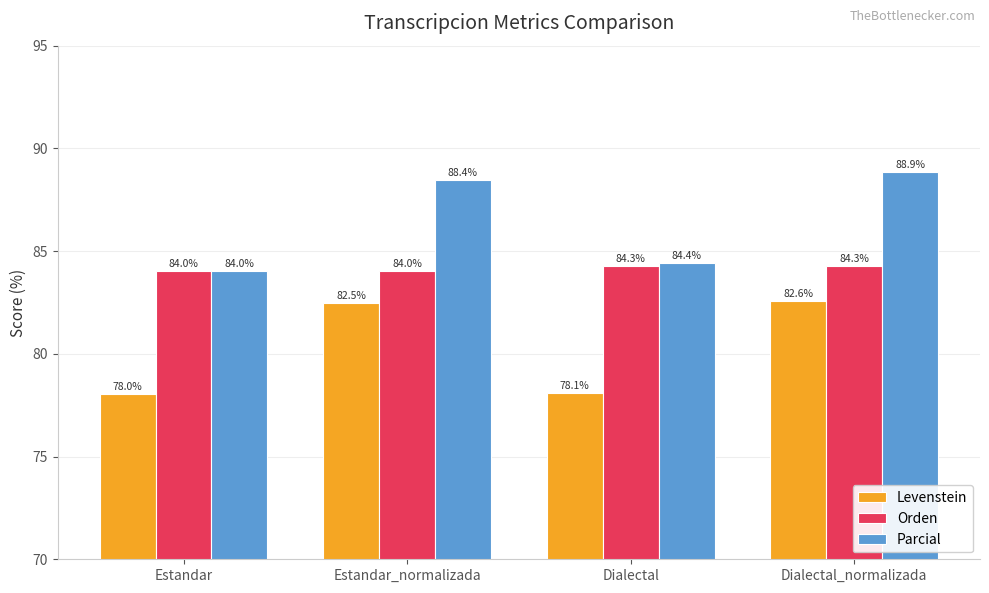

Where is Levenstein nearest to the value 80?

Dialectal